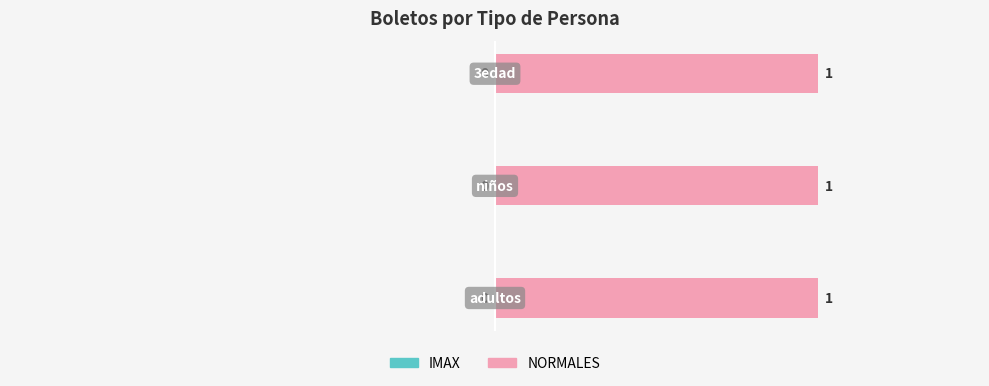

What position from the right is 3edad?

1